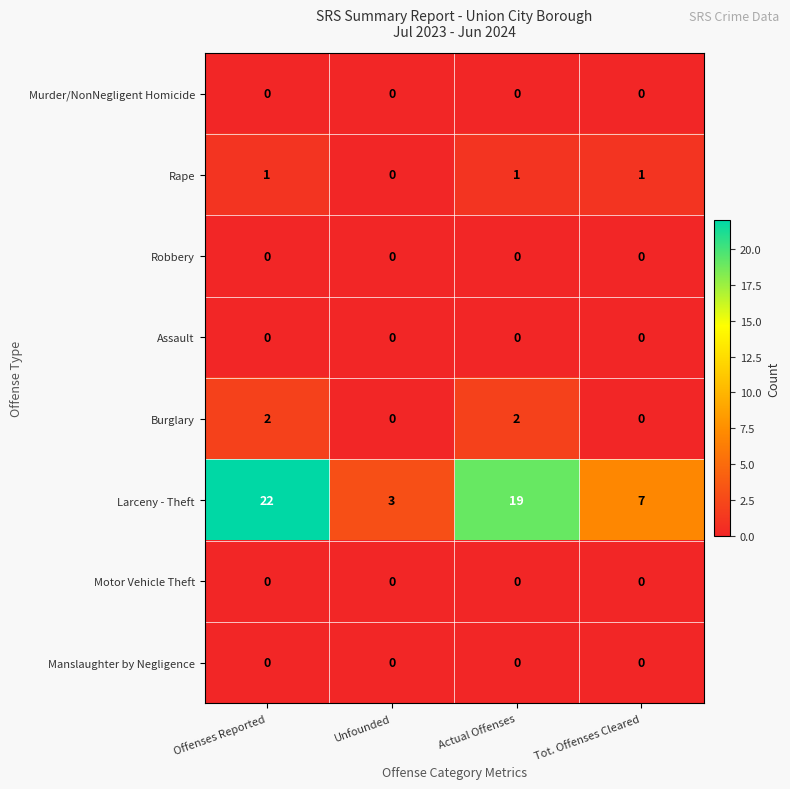

The value of Larceny - Theft at Unfounded is 1. True or false?

False